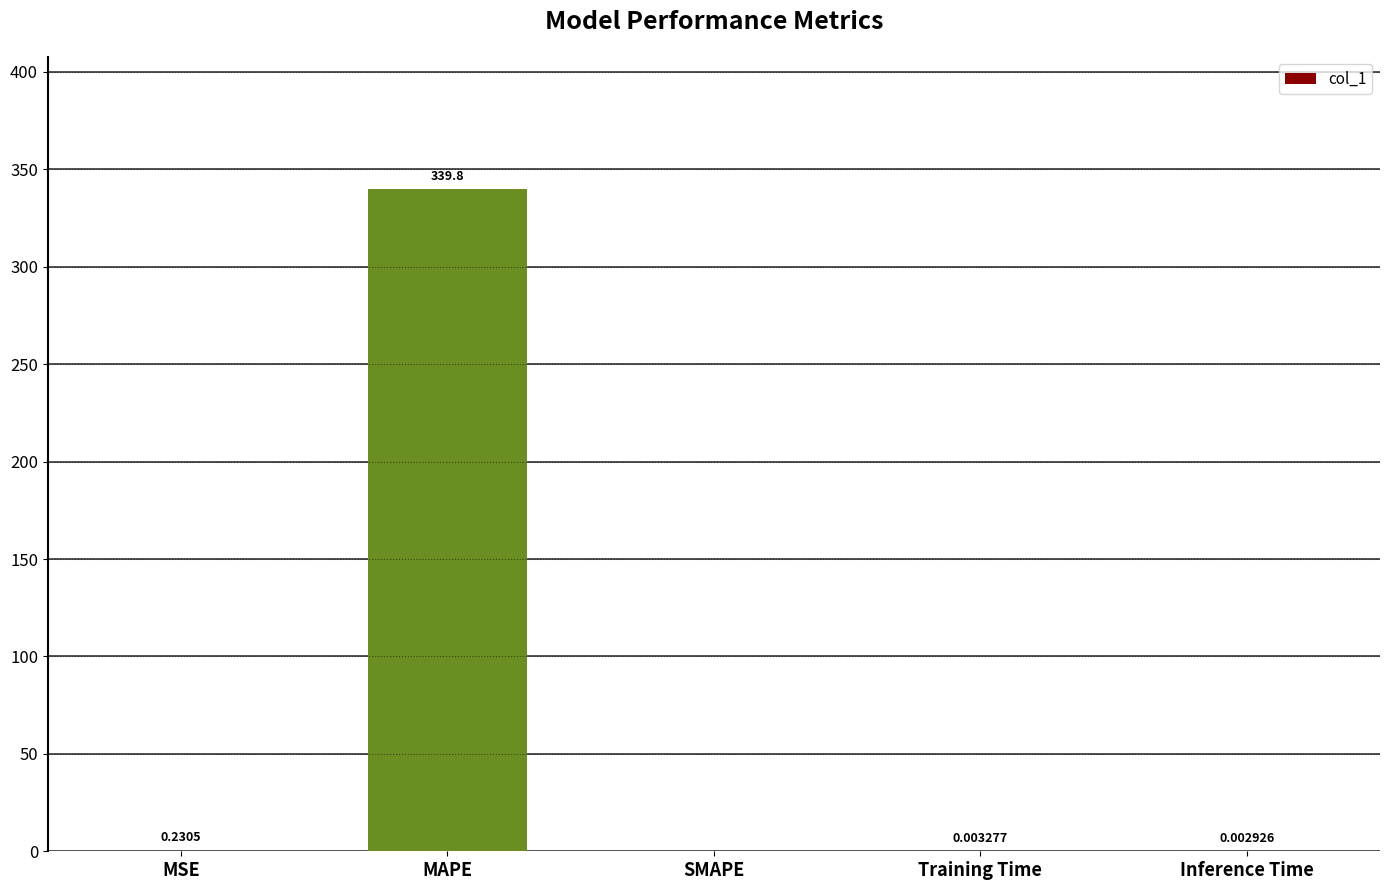

At which label is the value closest to 169?

MSE